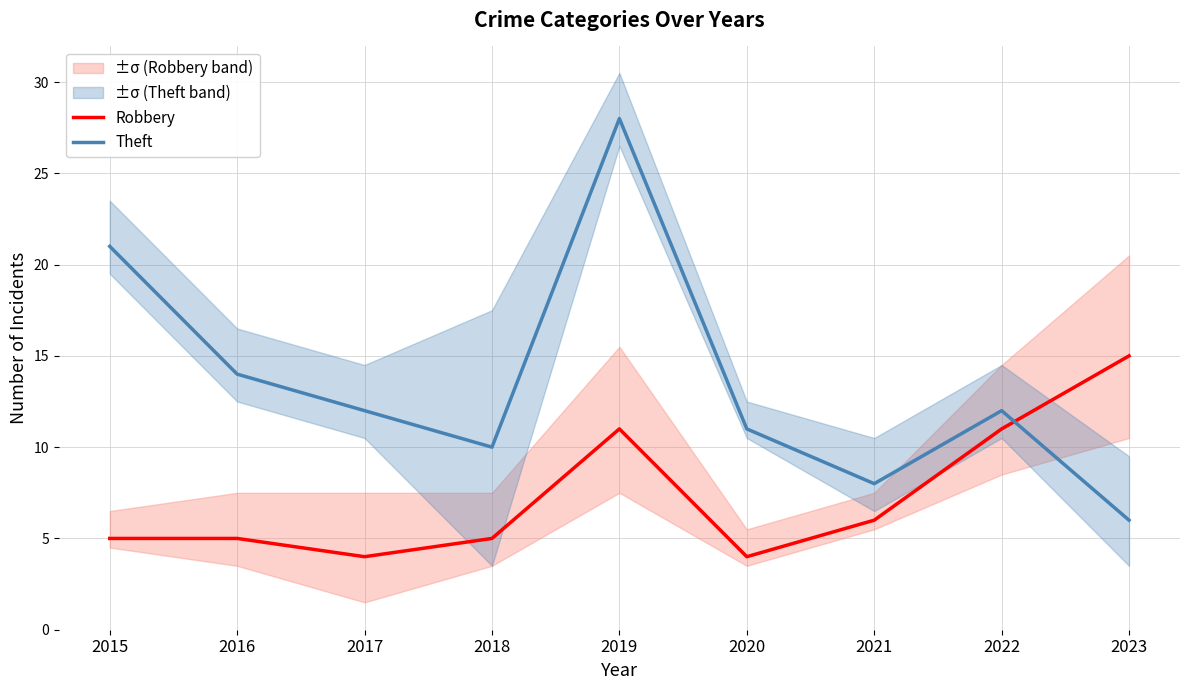

What is the highest value of the Robbery series?

15